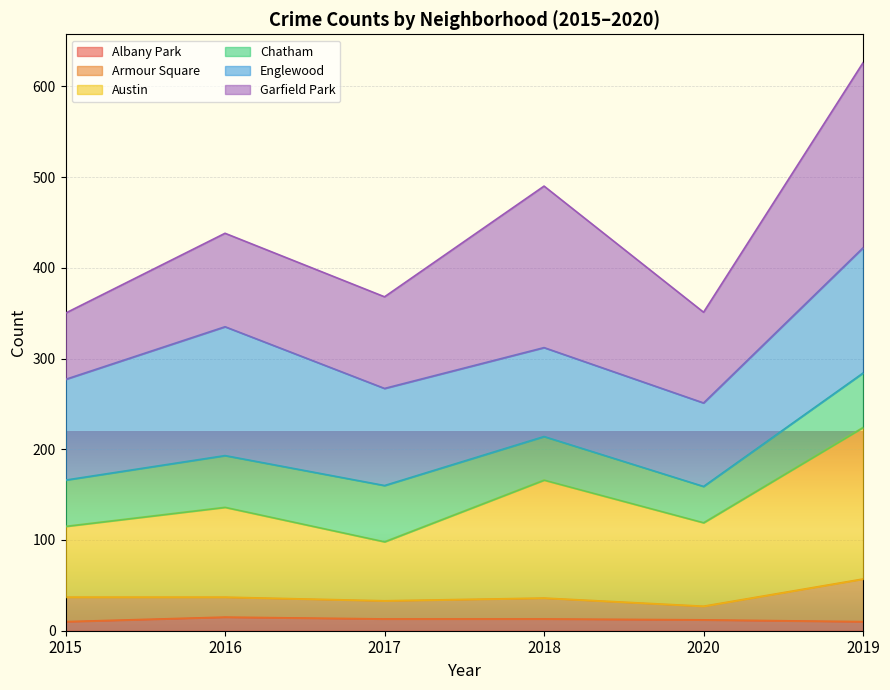

The Albany Park series shows 15 at 2016. True or false?

True